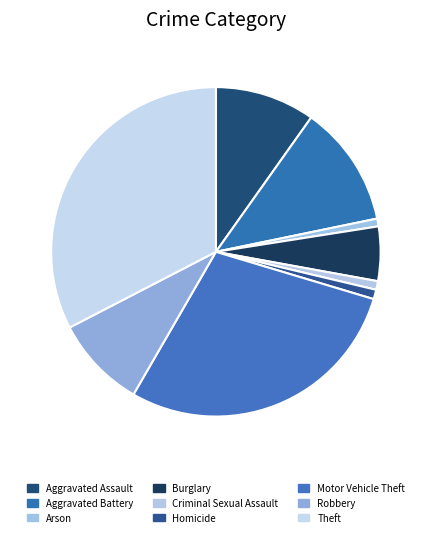

How many segments does this pie chart have?

9